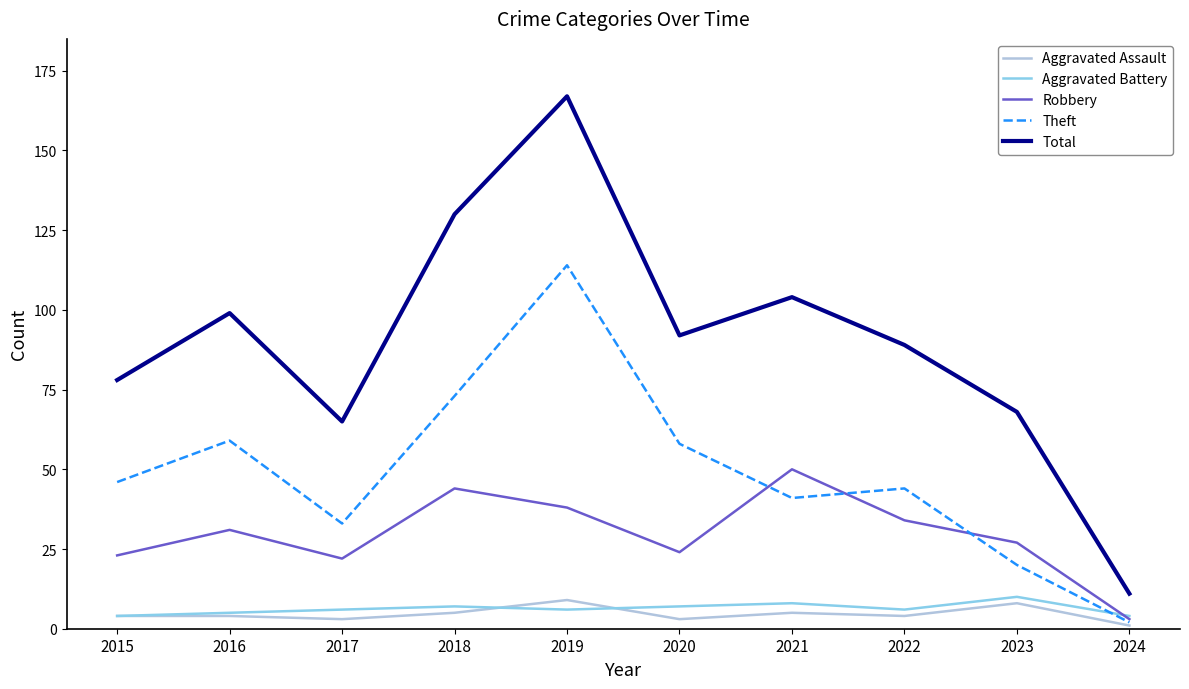

Which category has the highest value across all series?

2019